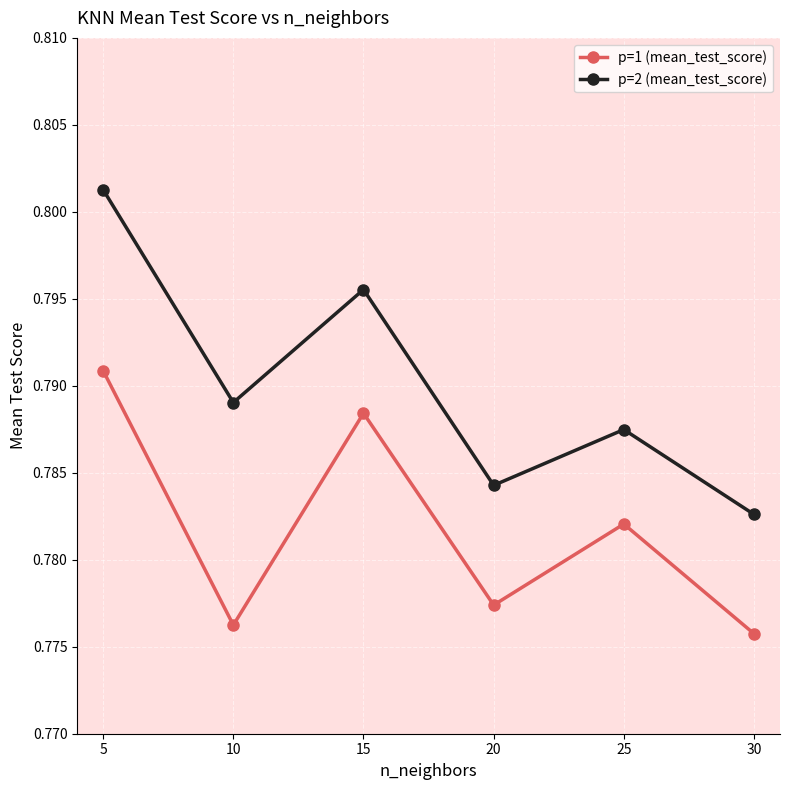

At how many categories does at least one series exceed 0?

6